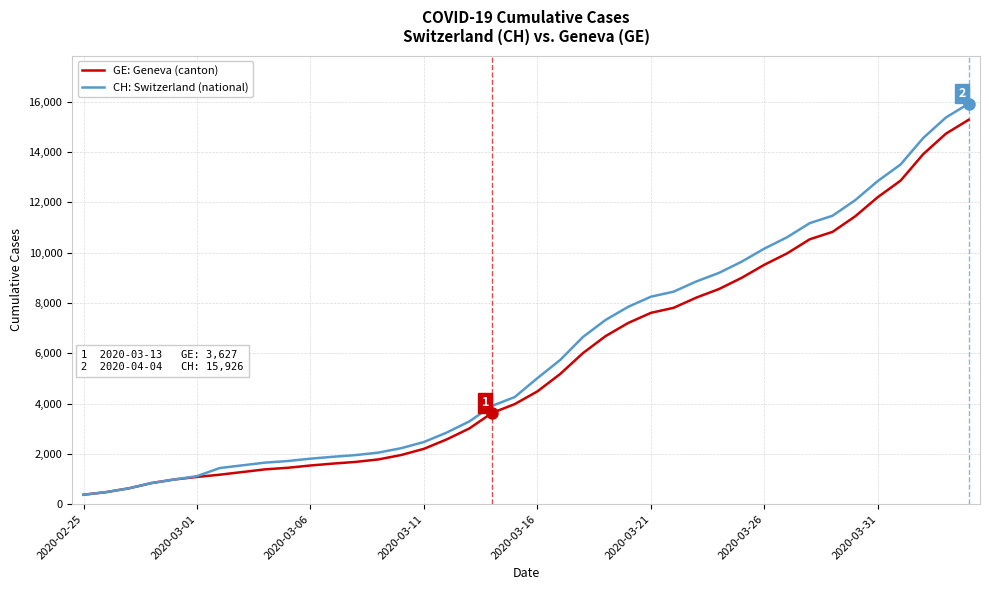

Which series has the largest range (max minus min)?

CH: Switzerland (national)